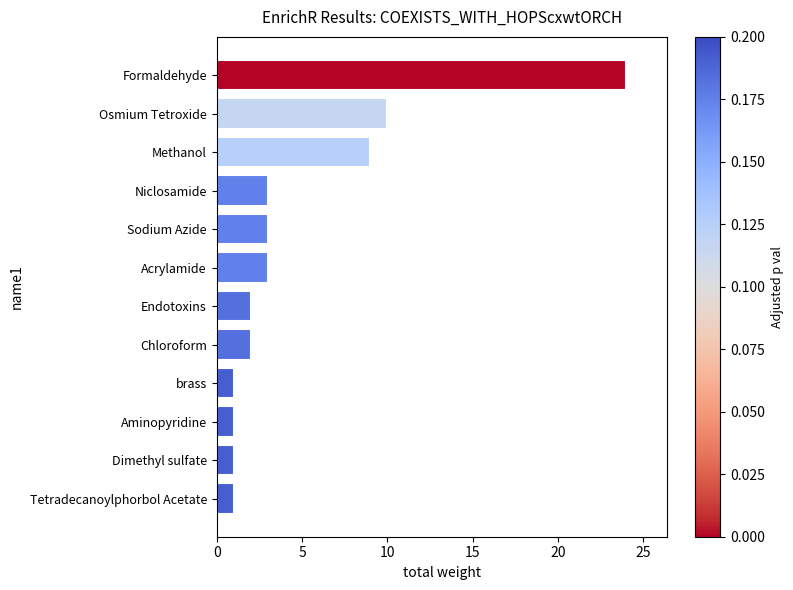

What is the difference between the maximum and minimum values?

23